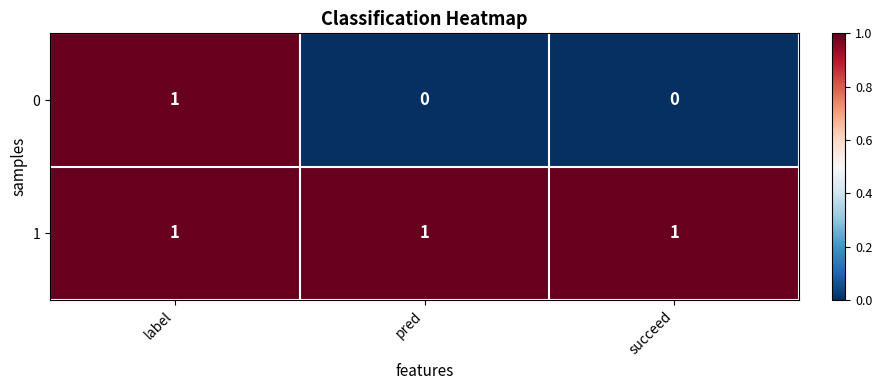

Rank the series by their average value, from highest to lowest.

1, 0